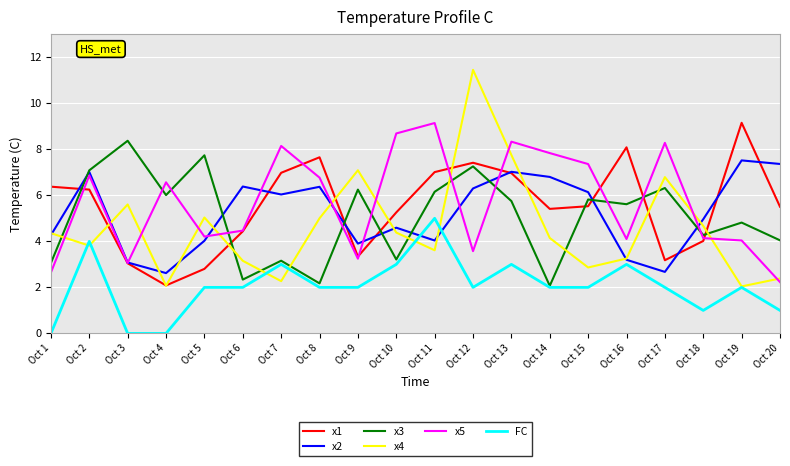

What is the total value across all series at Oct 4?

19.3